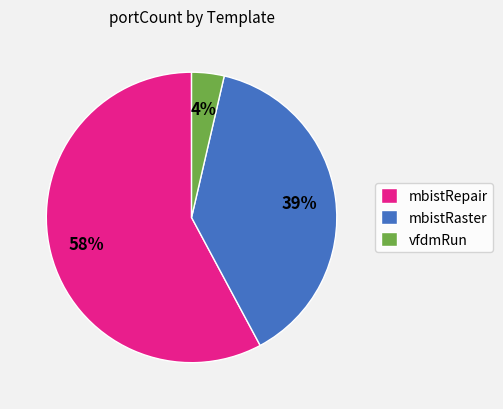

The mbistRepair slice represents 15% of the pie. True or false?

False